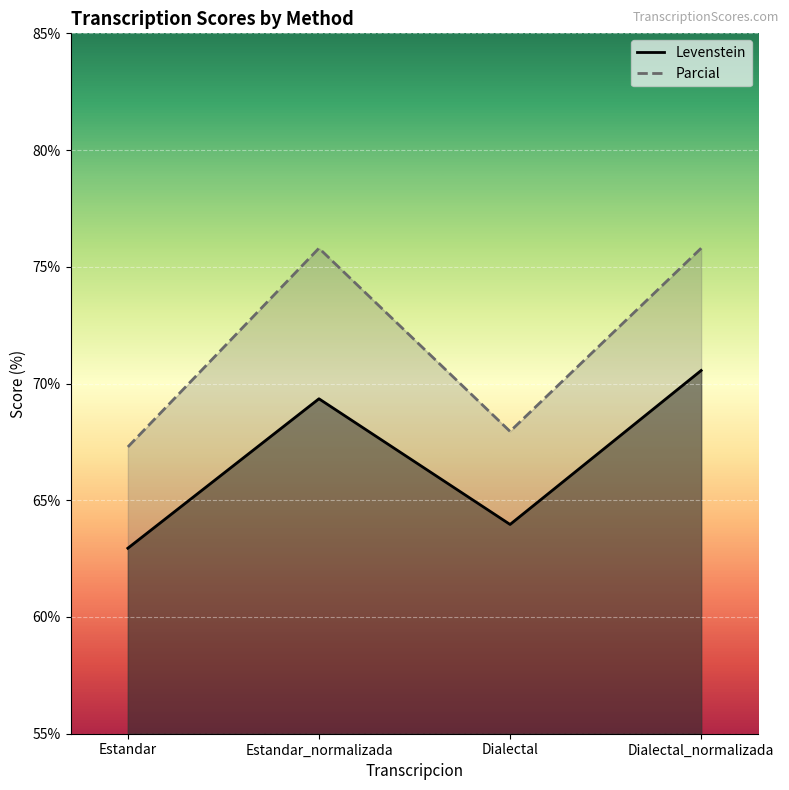

List the series in order of their peak value, lowest first.

Levenstein, Parcial